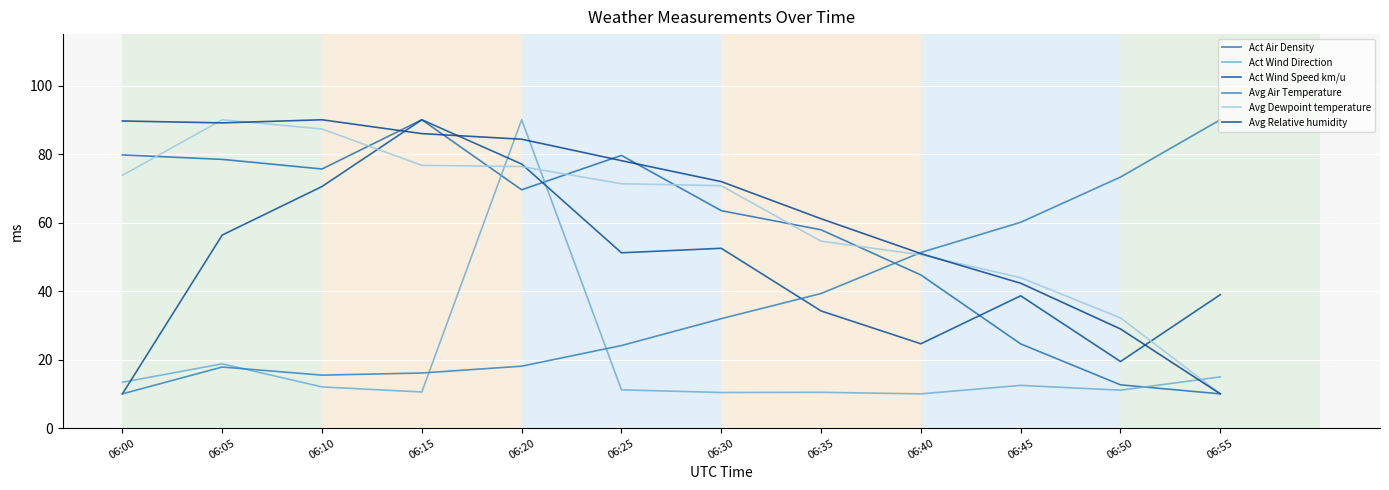

What is the difference between the second highest and minimum values in the Avg Air Temperature series?

63.3